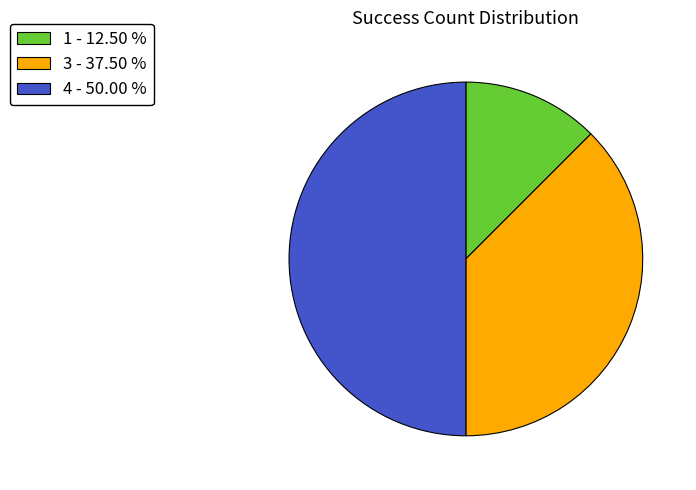

Which slice is the smallest?

1